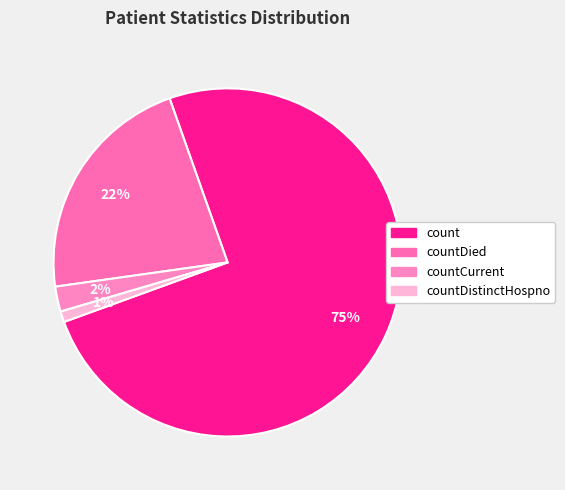

To the nearest percent, what is the difference between the count and countDied slice percentages?

53%